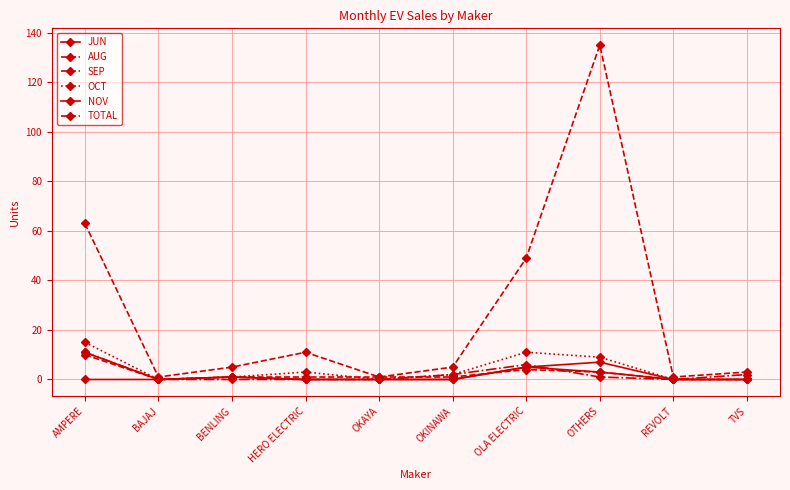

How many lines are shown in the chart?

6